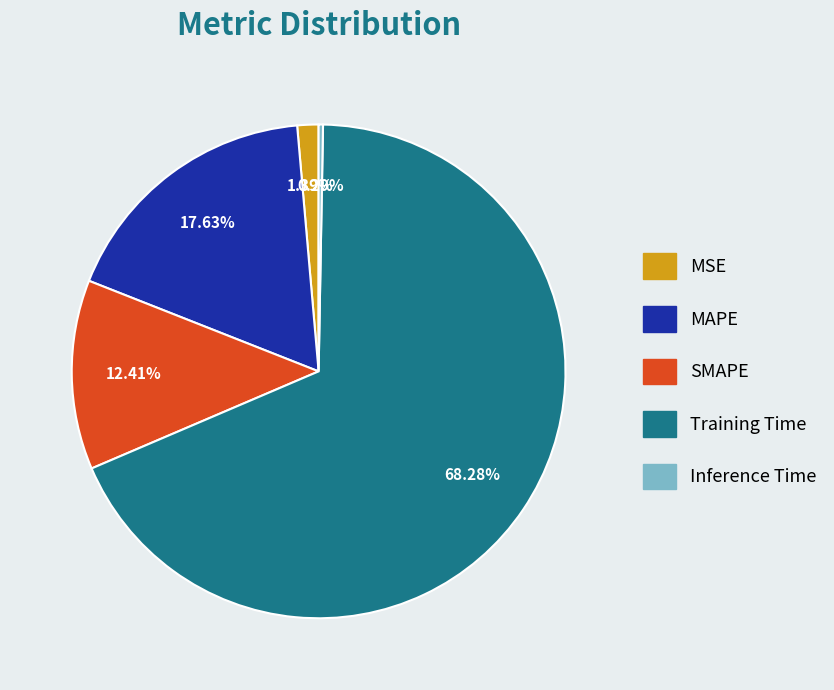

How many slices are in this pie chart?

5